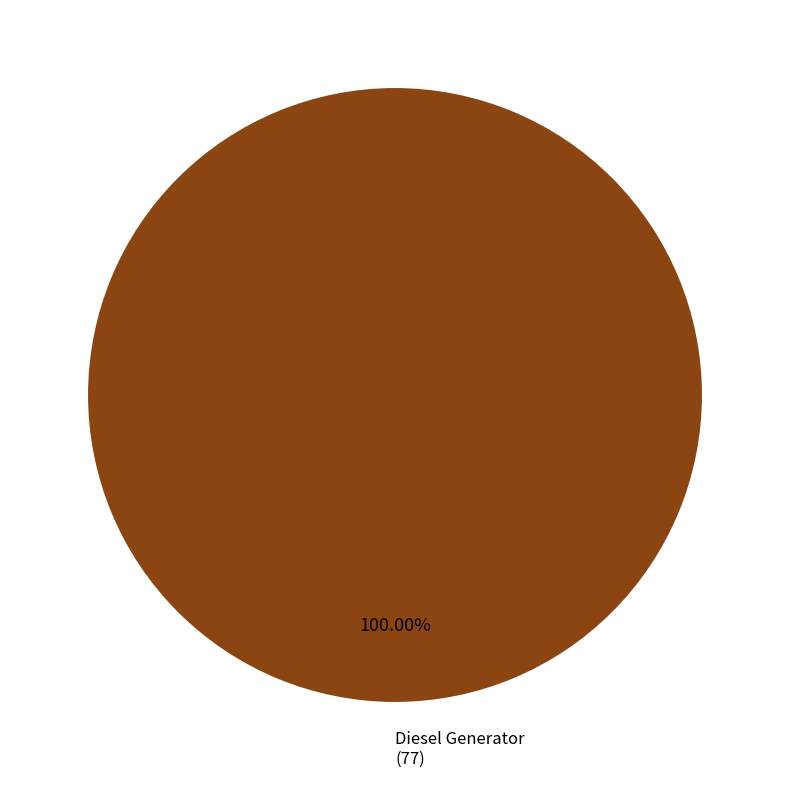

Is there a majority slice in this chart?

Yes